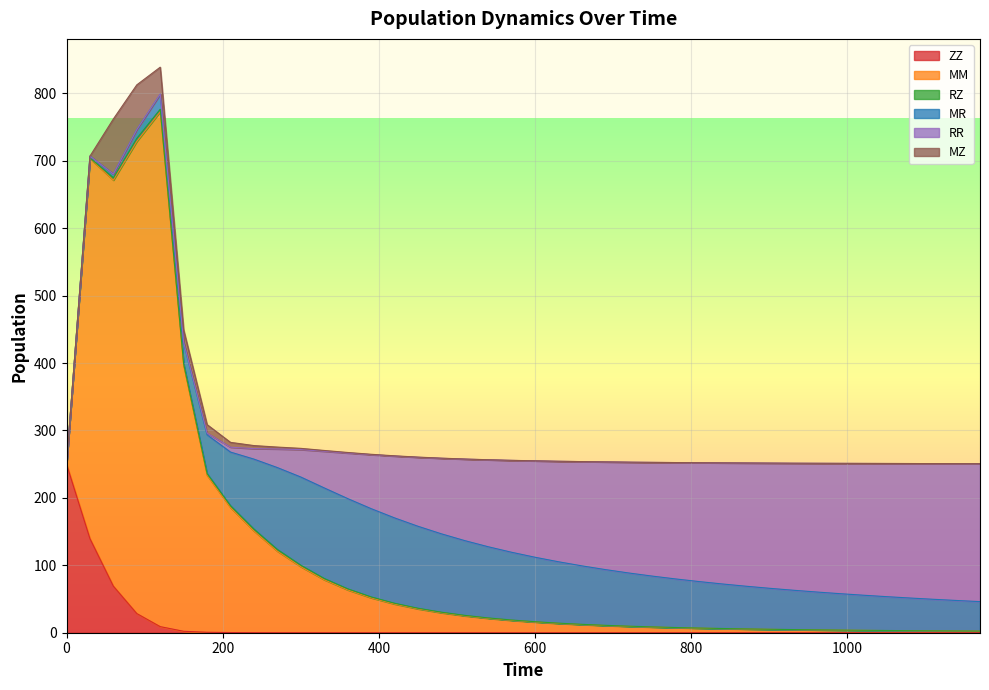

What is the difference between the second highest and second lowest values in the MZ series?

66.3